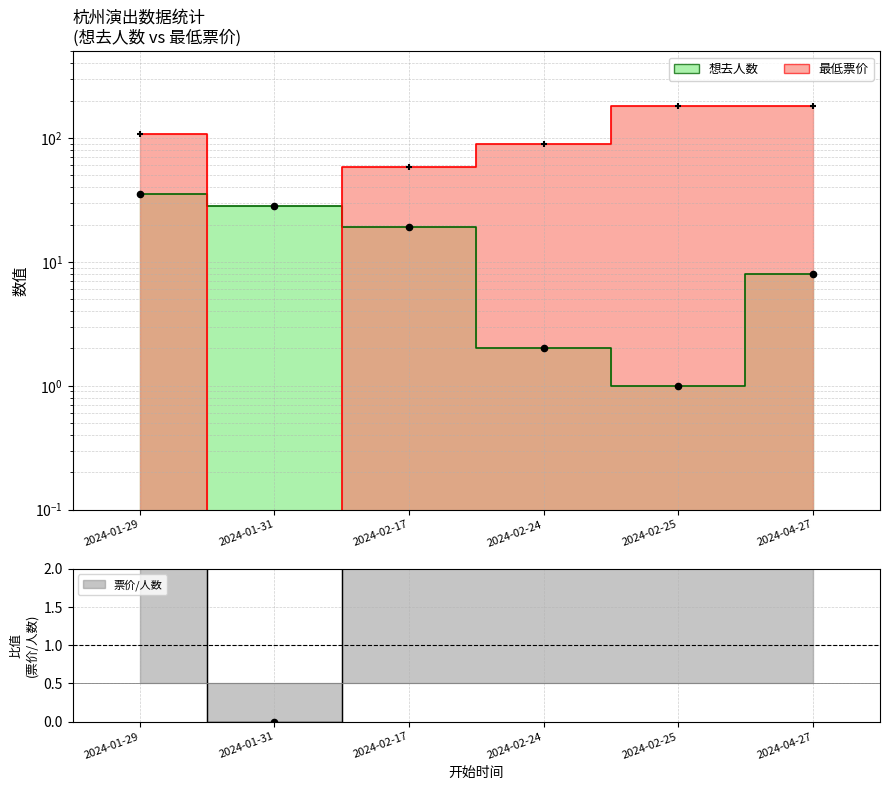

What is the ratio of the value at 2024-02-25 to the value at 2024-04-27?

0.1